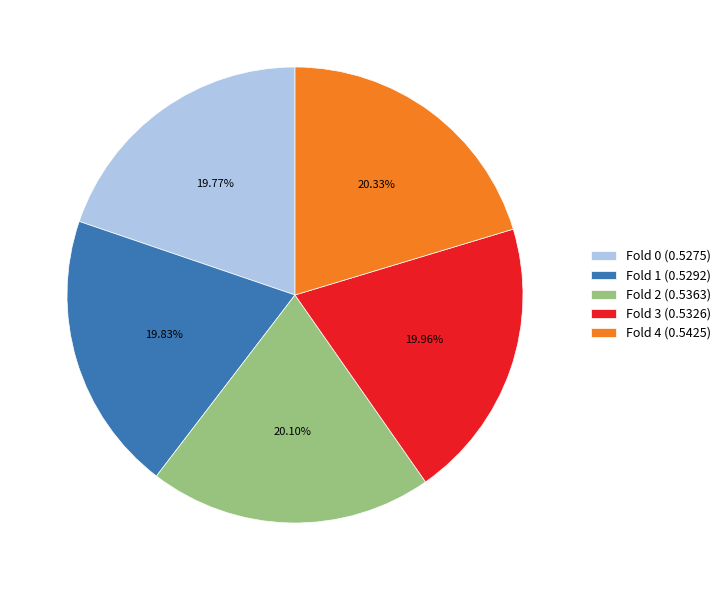

Does Fold 0 (0.5275) represent more than half of the total?

No